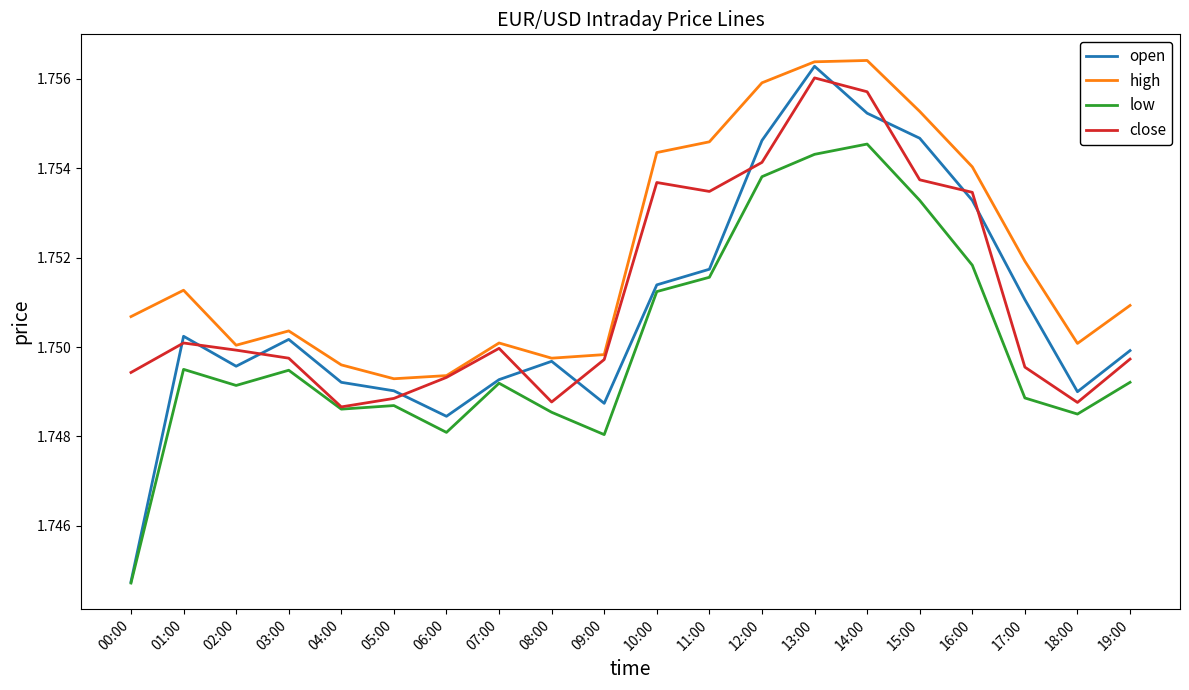

Is it true that high equals 2.4 at 09:00?

False